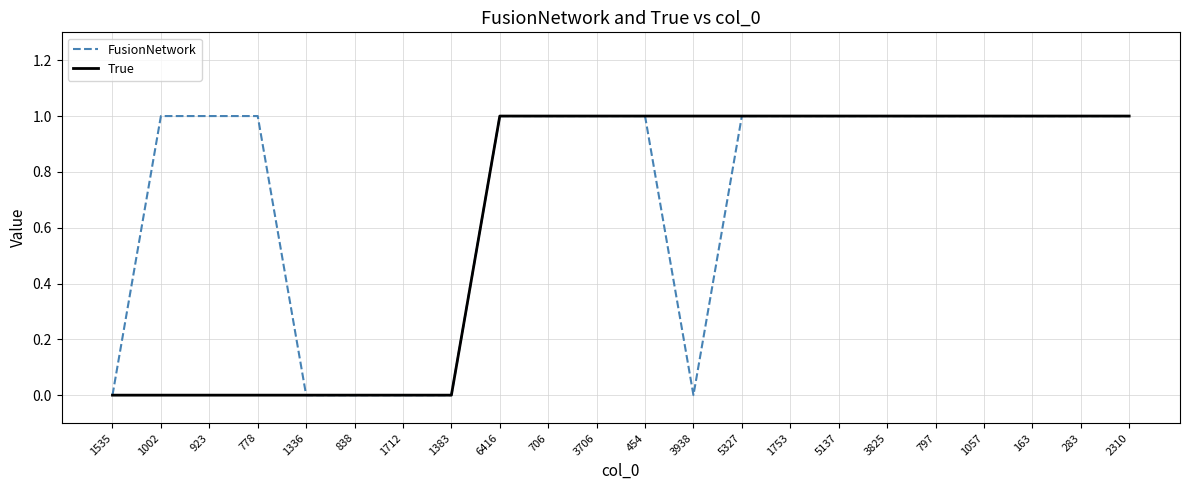

Is it true that True equals 1 at 3938?

True